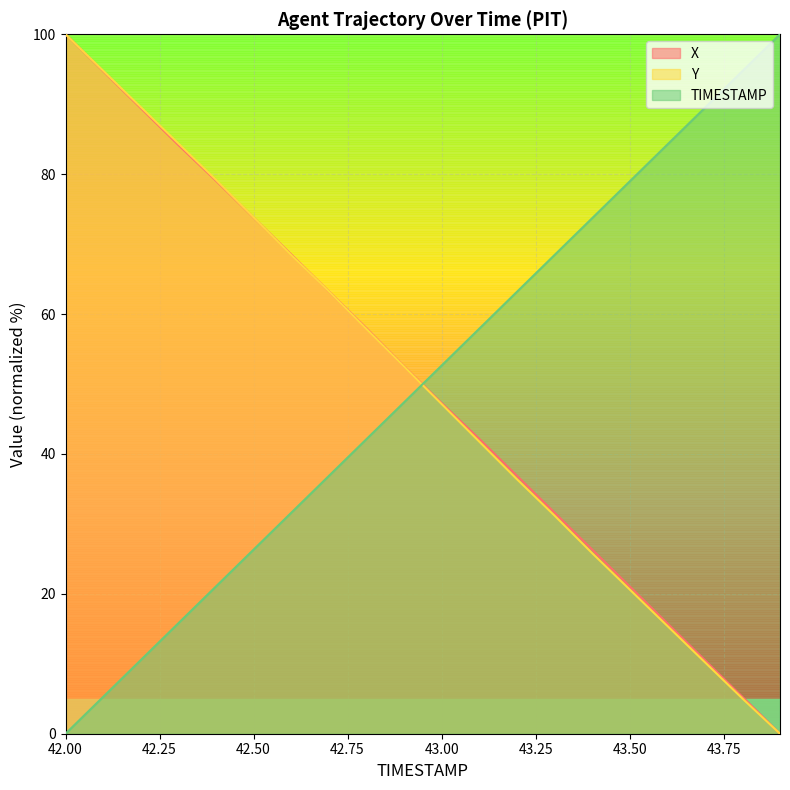

Which series has the largest range (max minus min)?

X